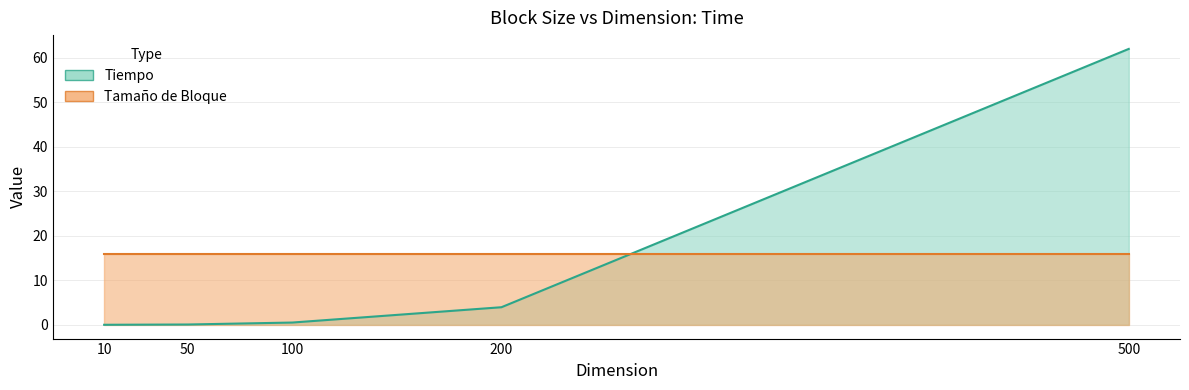

List the labels in order of value, smallest first.

10, 50, 100, 200, 500